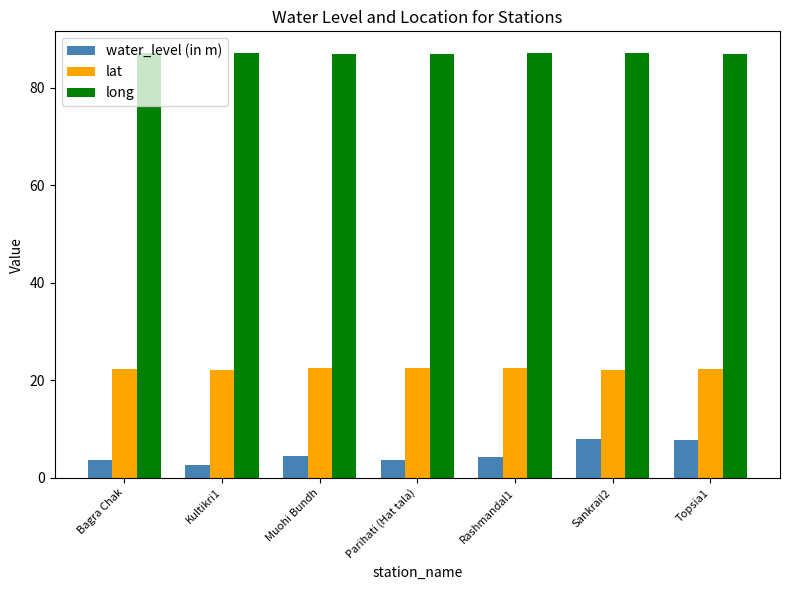

At how many categories does at least one series exceed 65?

7